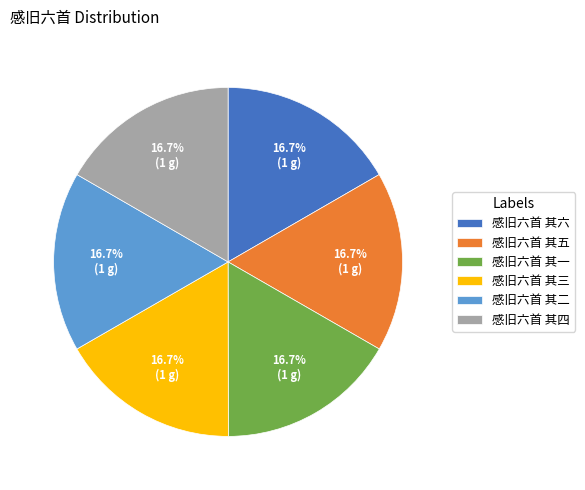

Approximately how many times larger is the value at 感旧六首 其三 compared to 感旧六首 其五?

1.0